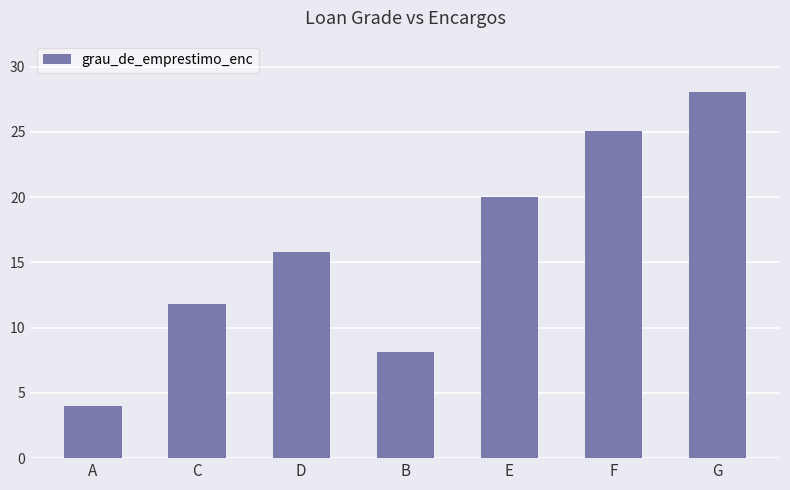

What position from the left is G?

7